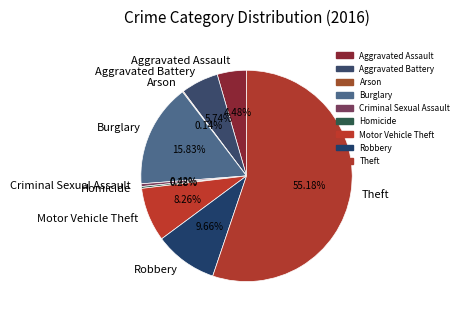

What is the largest slice in the pie chart?

Theft